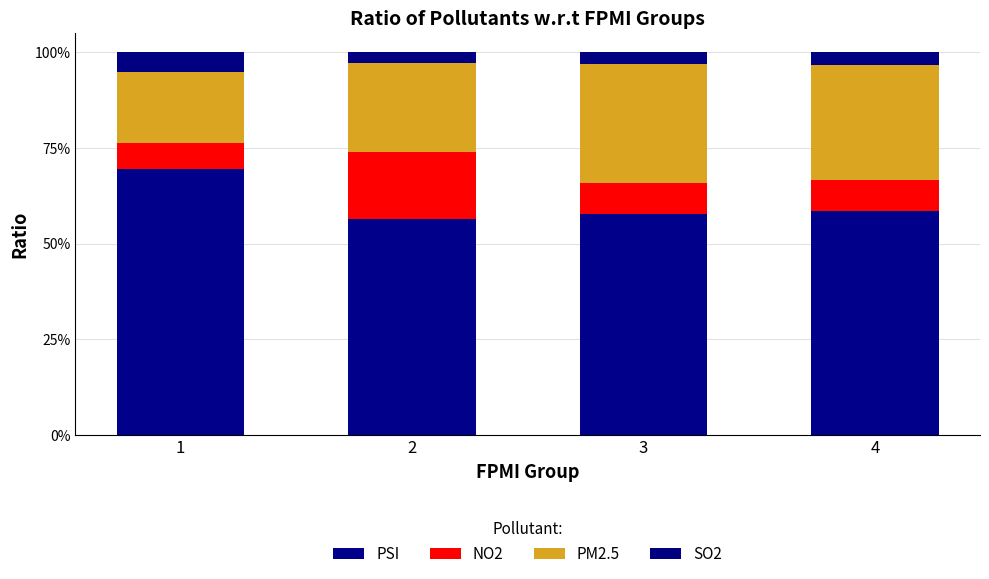

What is the total value across all series at 3?

100.0